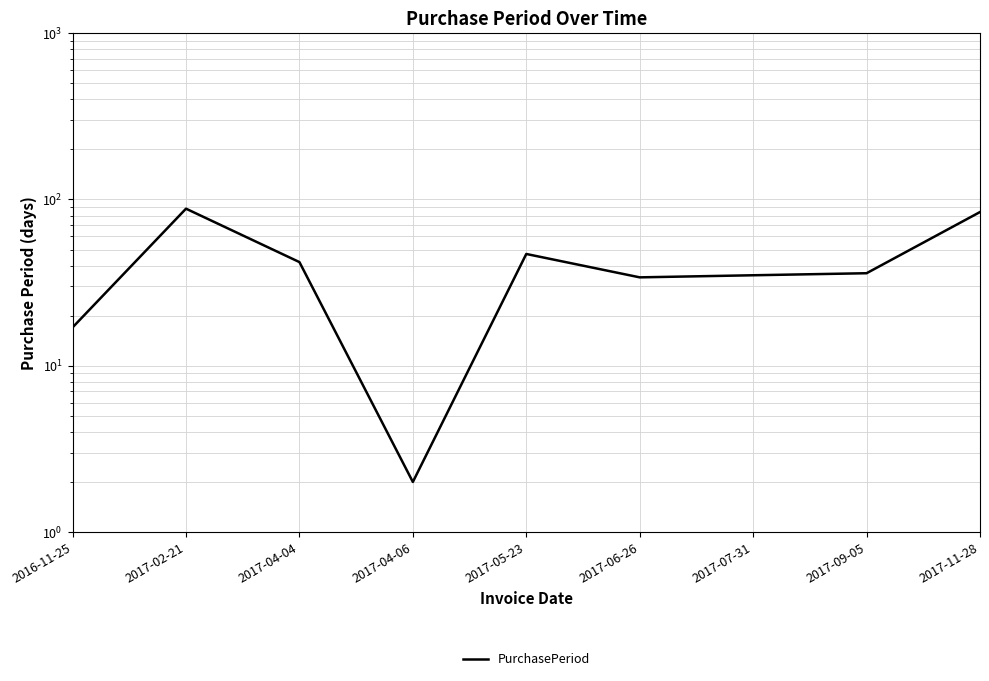

What is the change in value from 2016-11-25 to 2017-02-21?

+71